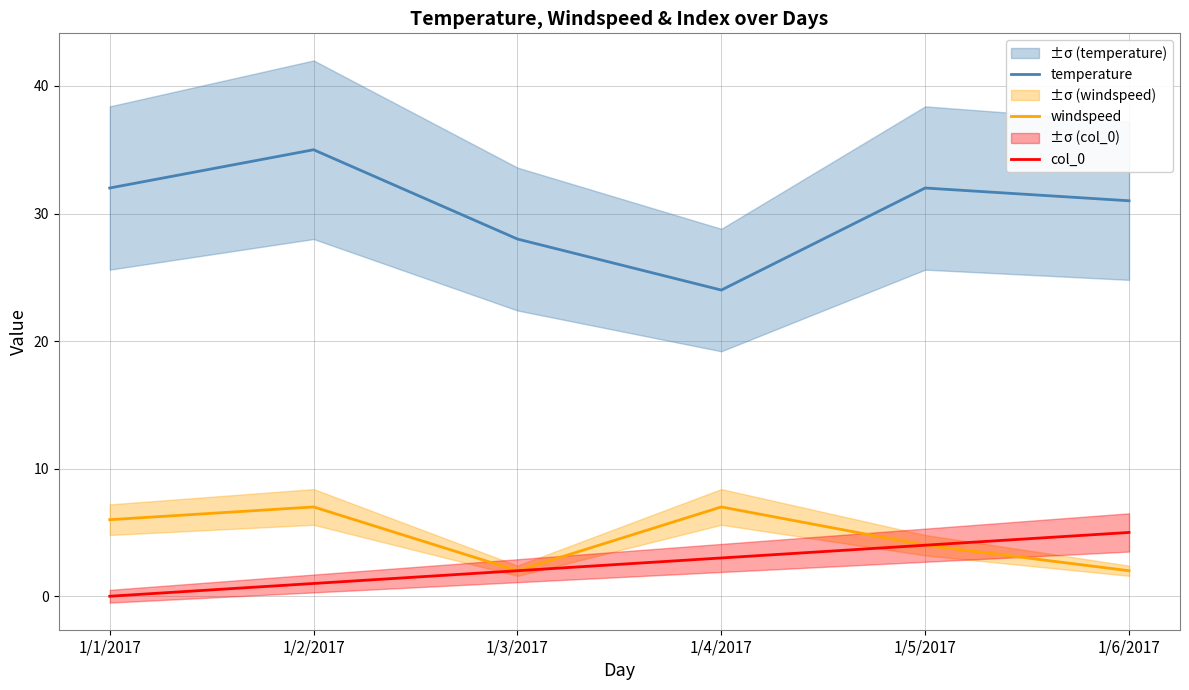

Which series has the largest total across all categories?

temperature